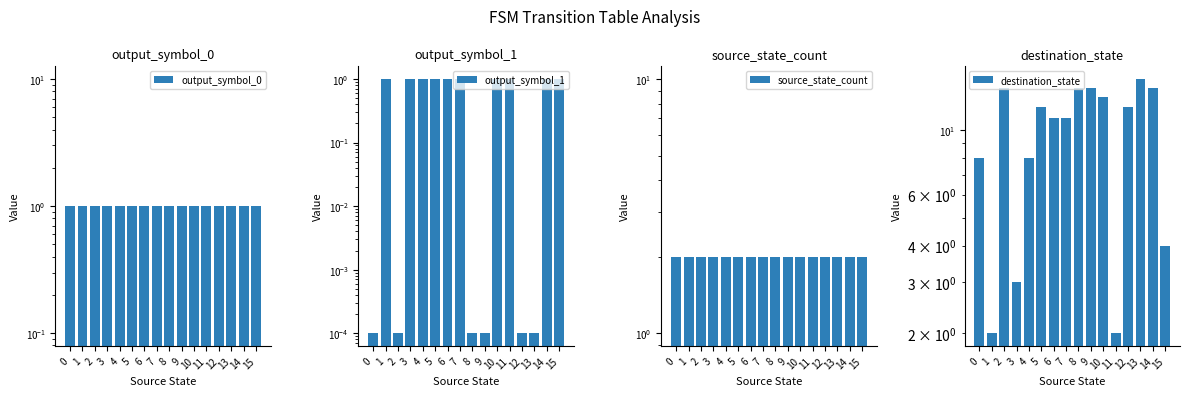

What is the difference between the highest and lowest values at 14?

13.0